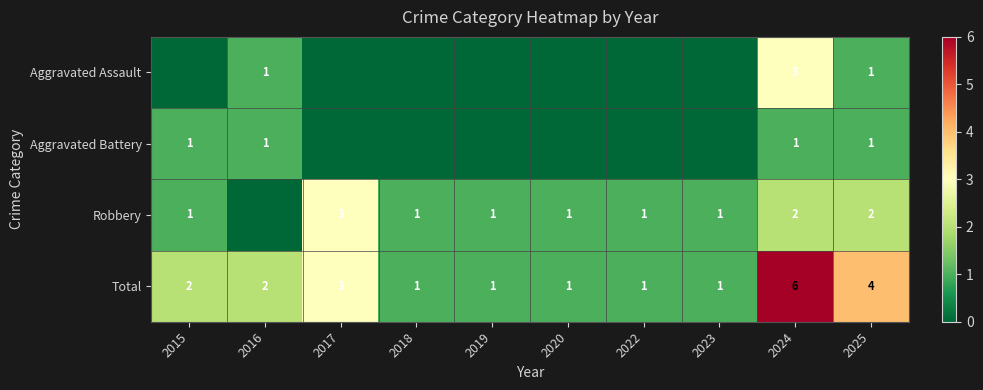

Which label corresponds to the smallest value in the chart?

2015